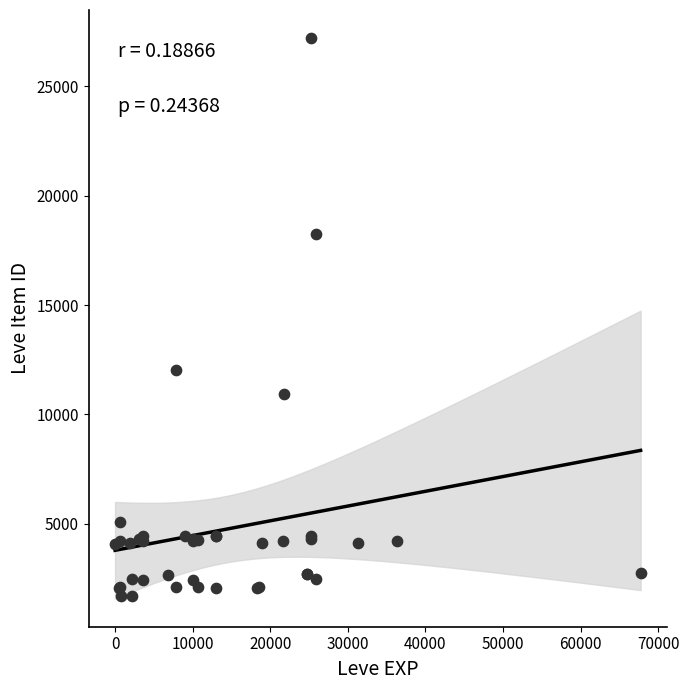

What Y value in the scatter plot is closest to 14448?

12018